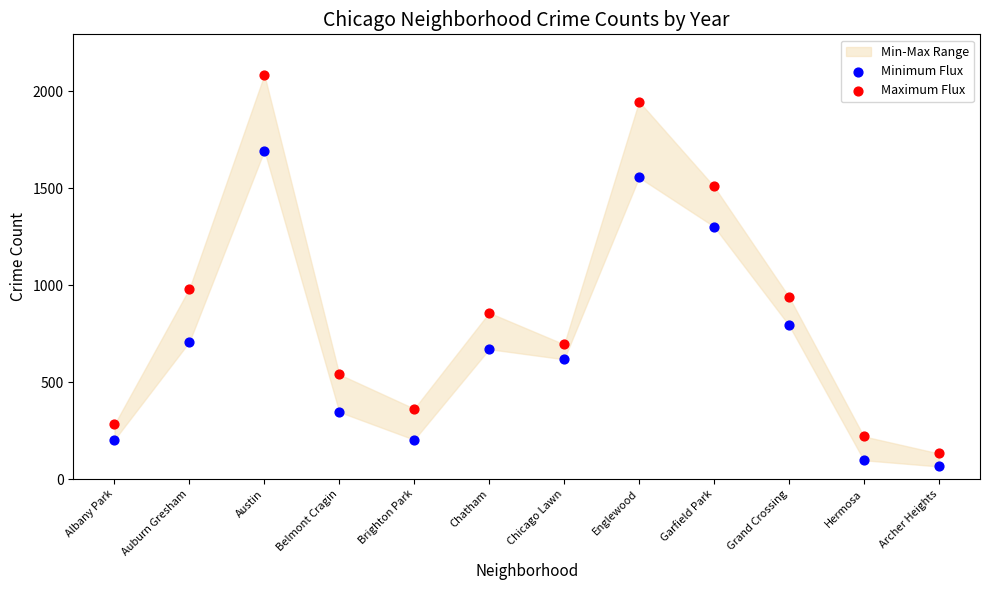

Across all data points, what is the range of Y values (max minus min)?

2021